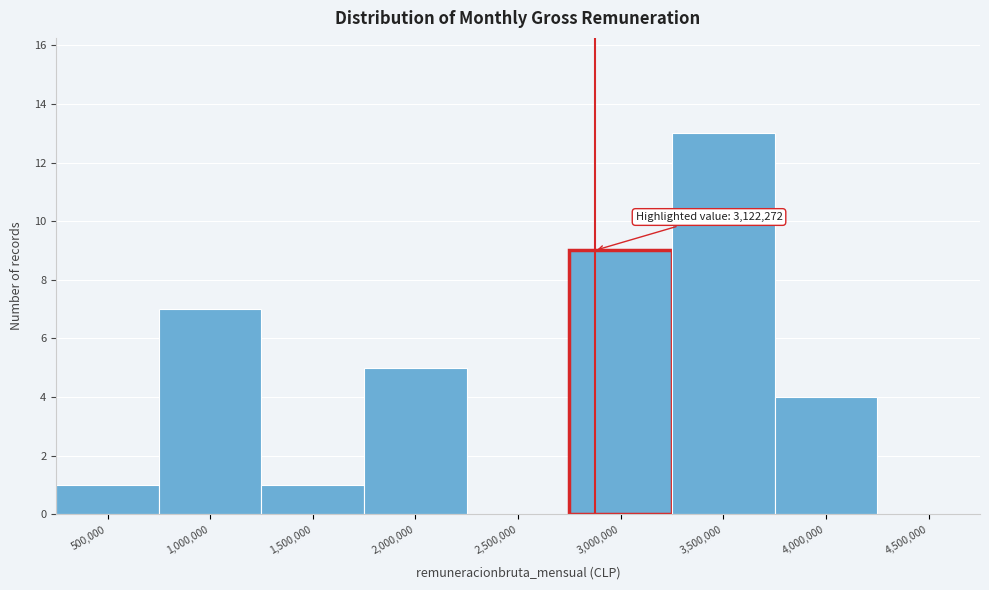

Reading right to left, extract all data points from this chart.

4,500,000=0	4,000,000=4	3,500,000=13	3,000,000=9	2,500,000=0	2,000,000=5	1,500,000=1	1,000,000=7	500,000=1